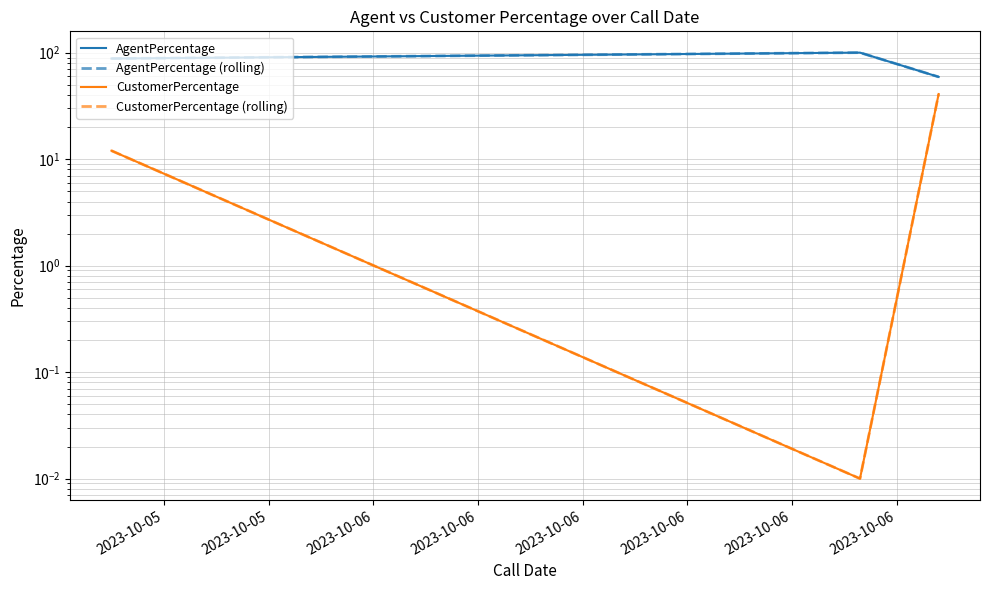

Which has a higher value, 2023-10-05 or 2023-10-06?

2023-10-05